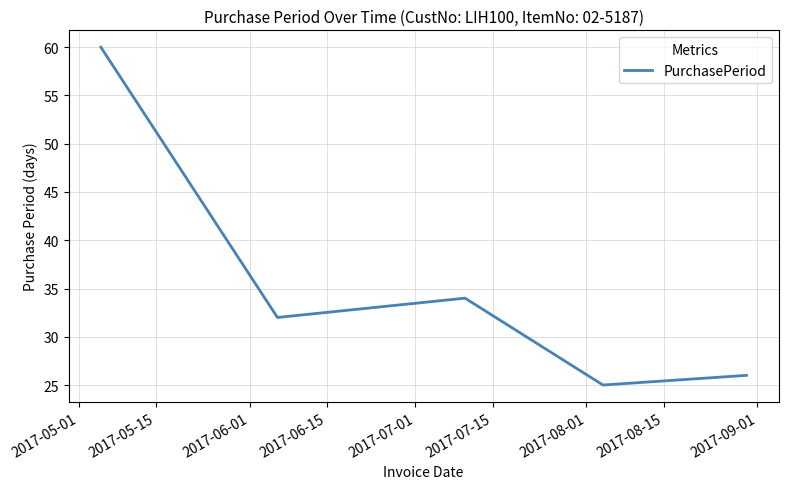

What is the sum of all values?

177